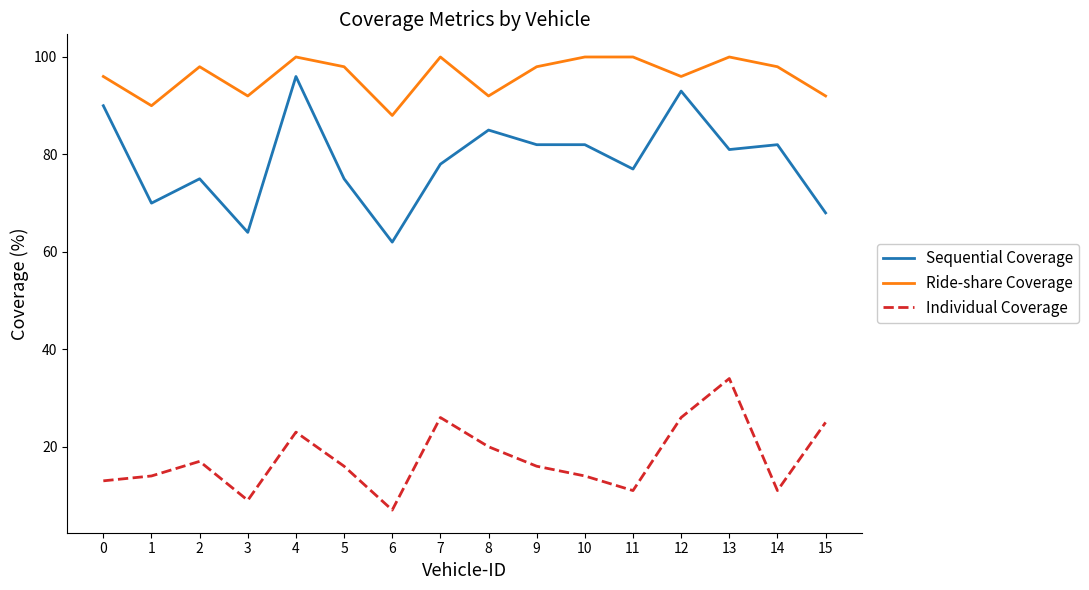

Where is Individual Coverage nearest to the value 20?

8